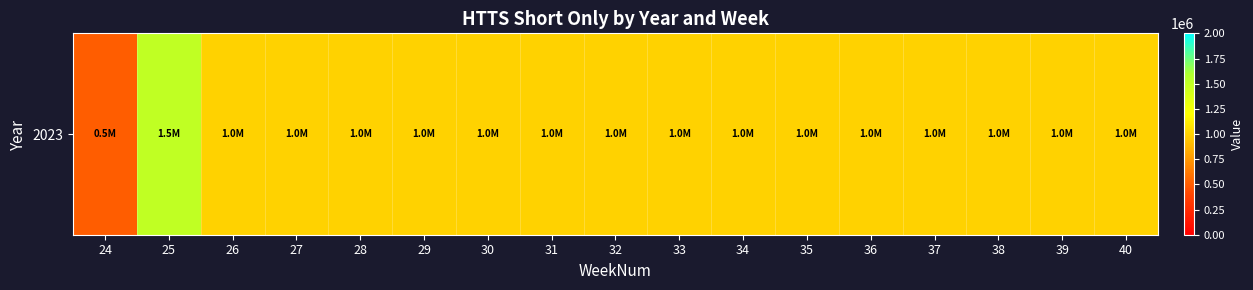

At which label is the value closest to 1000000?

26